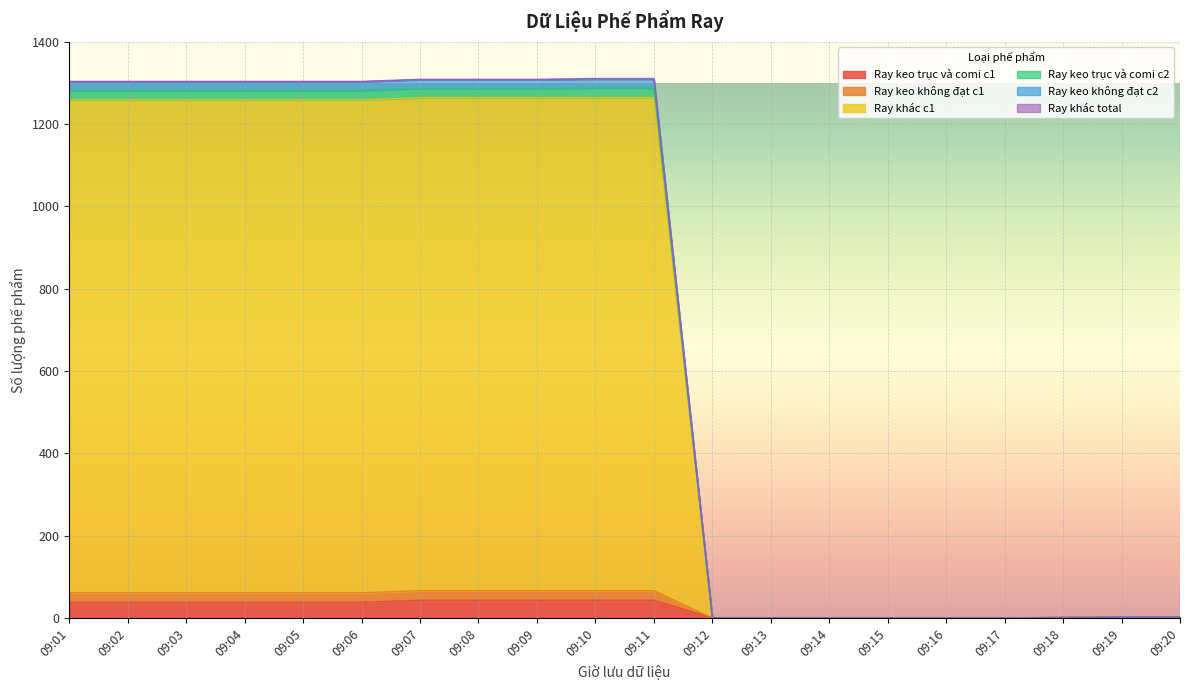

The value of Ray keo trục và comi c1 at 09:05 is 38. True or false?

True